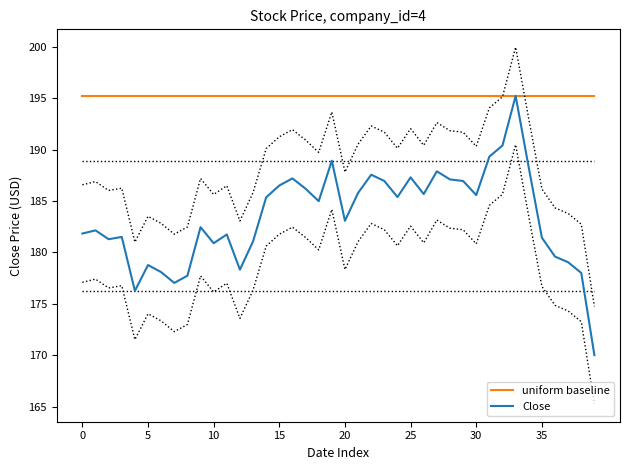

What is the approximate value of uniform baseline at 0?

195.2